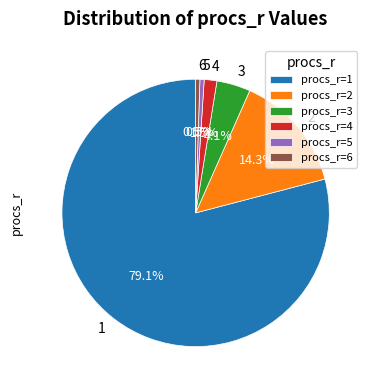

What is the largest slice in the pie chart?

1